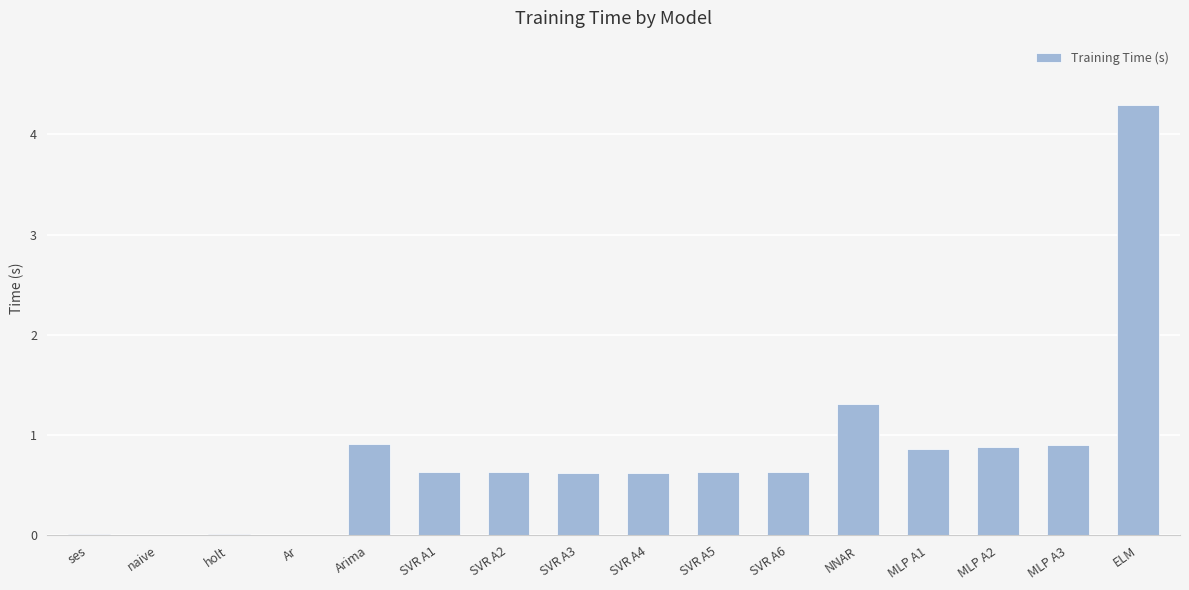

Is it true that the value at SVR A4 is 1.0?

False